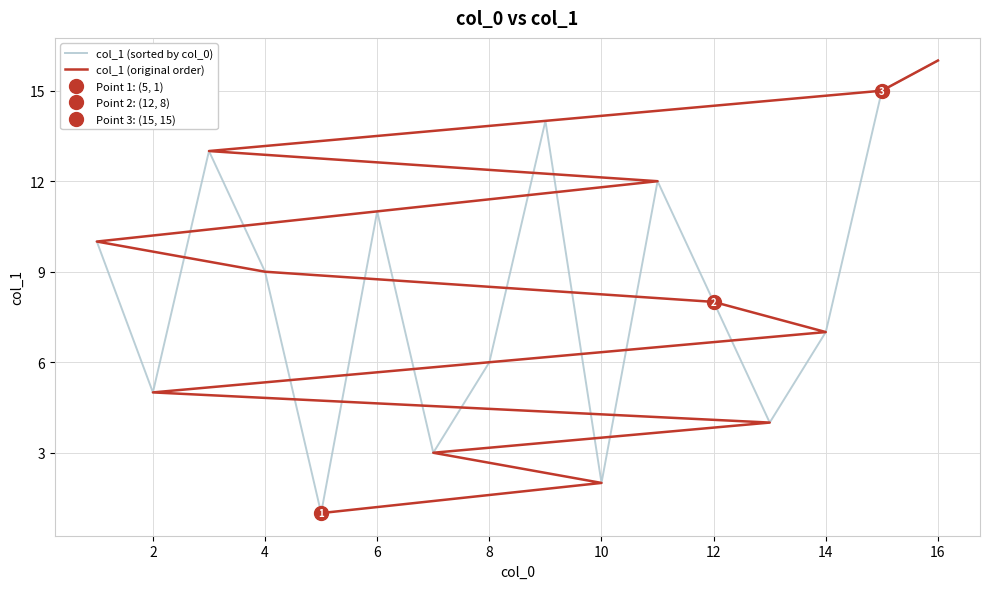

How many times do col_1 (original order) and col_1 (sorted by col_0) cross each other?

7